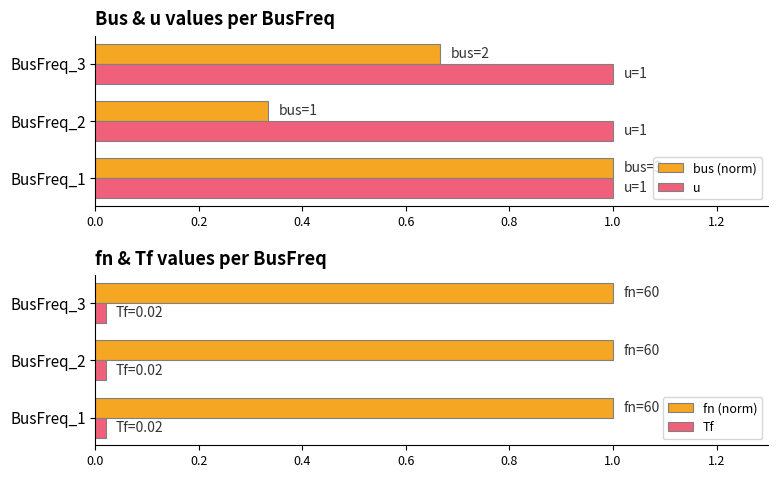

How many groups of bars are there?

3